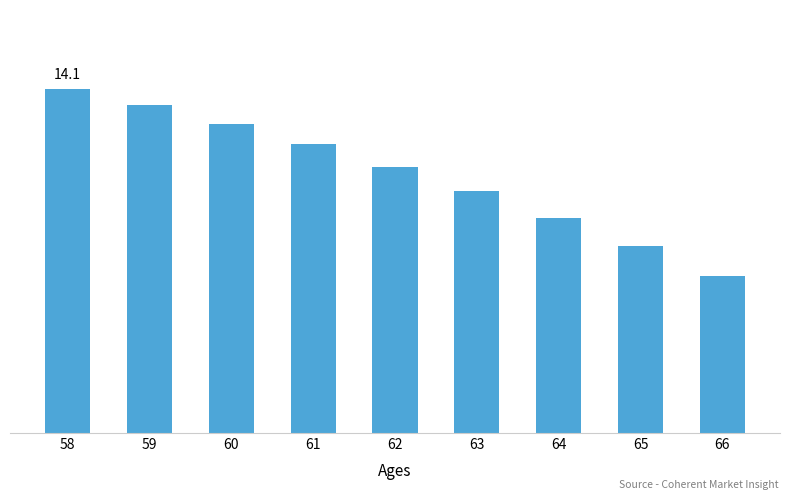

What is the sum of the values at 61 and 60?

27.8